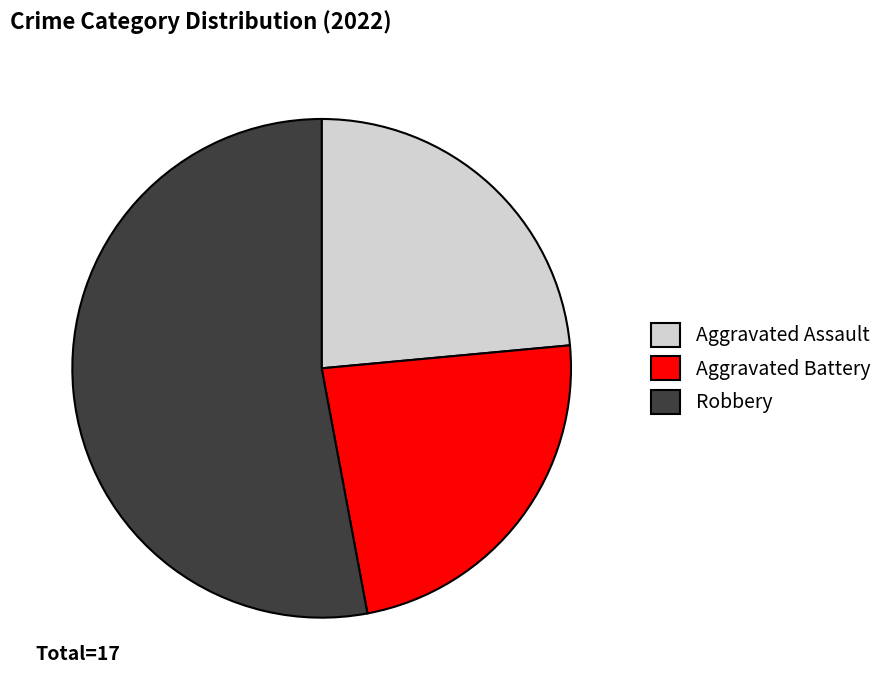

Which category accounts for the majority?

Robbery